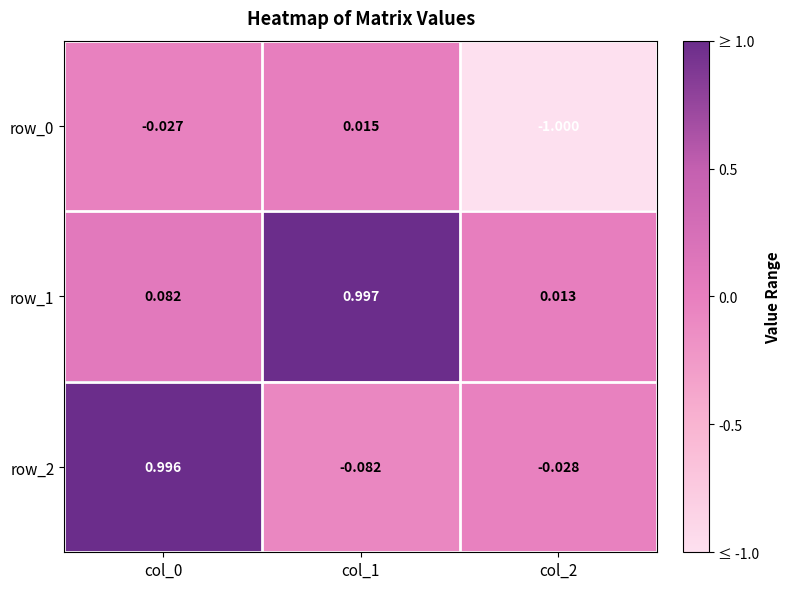

At which label is row_0 closest to 0?

col_1